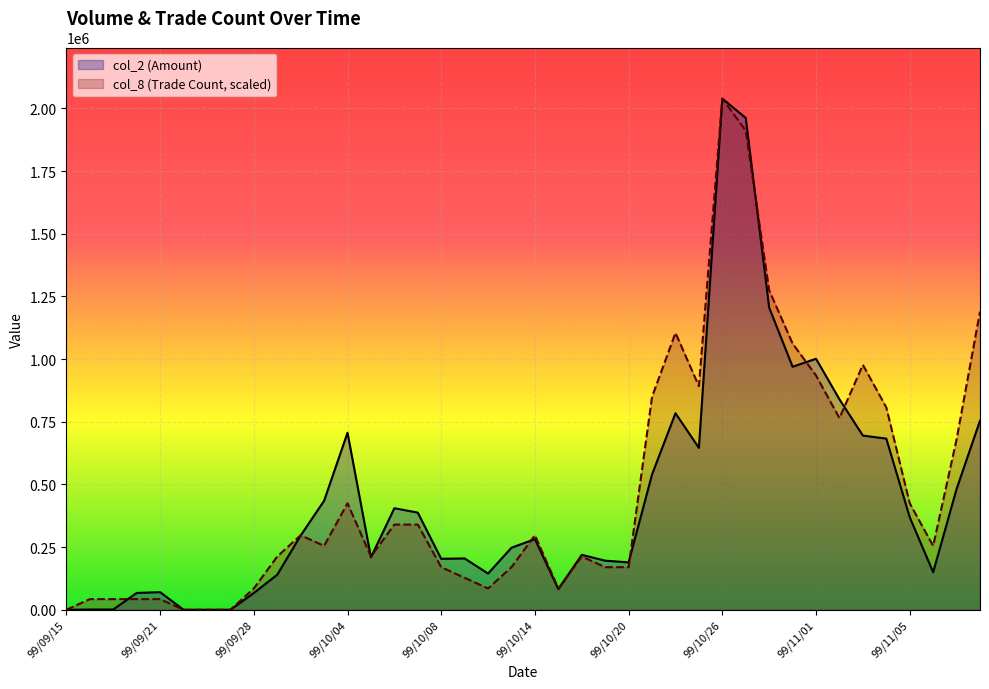

Which series has the largest range (max minus min)?

col_2 (Amount)